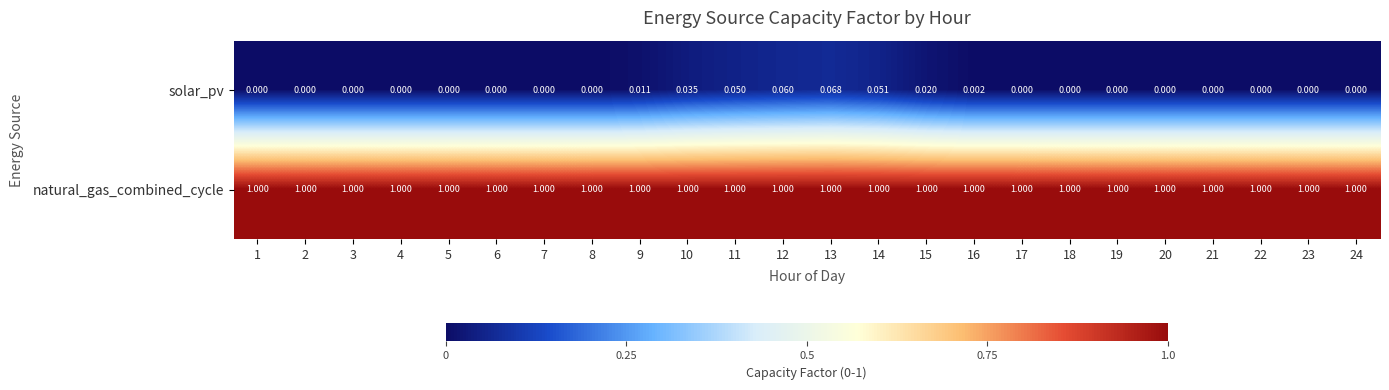

At 10, list the series in order from smallest to largest.

solar_pv, natural_gas_combined_cycle